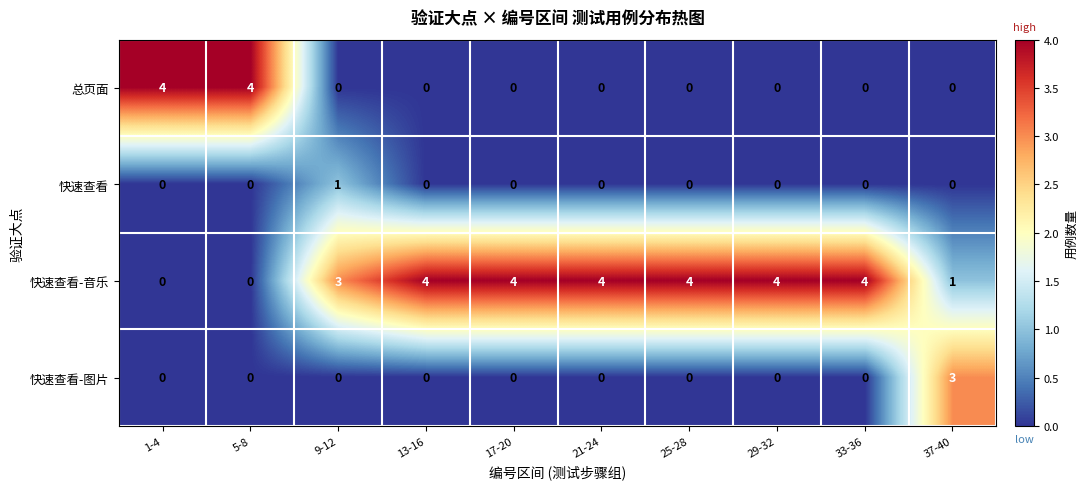

What is the approximate value of 快速查看-音乐 at 17-20?

4